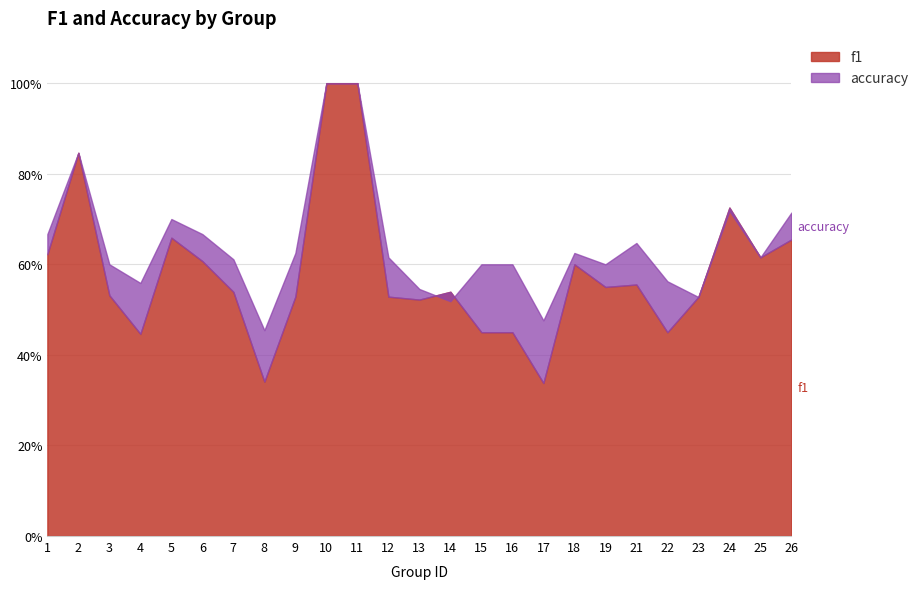

Where is the first local maximum for f1?

2